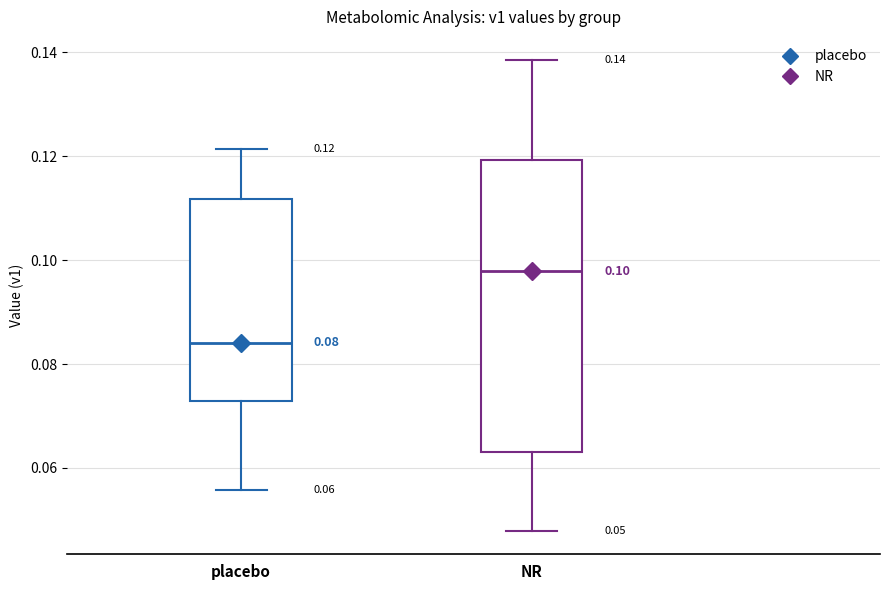

Which box's median line is the highest?

NR